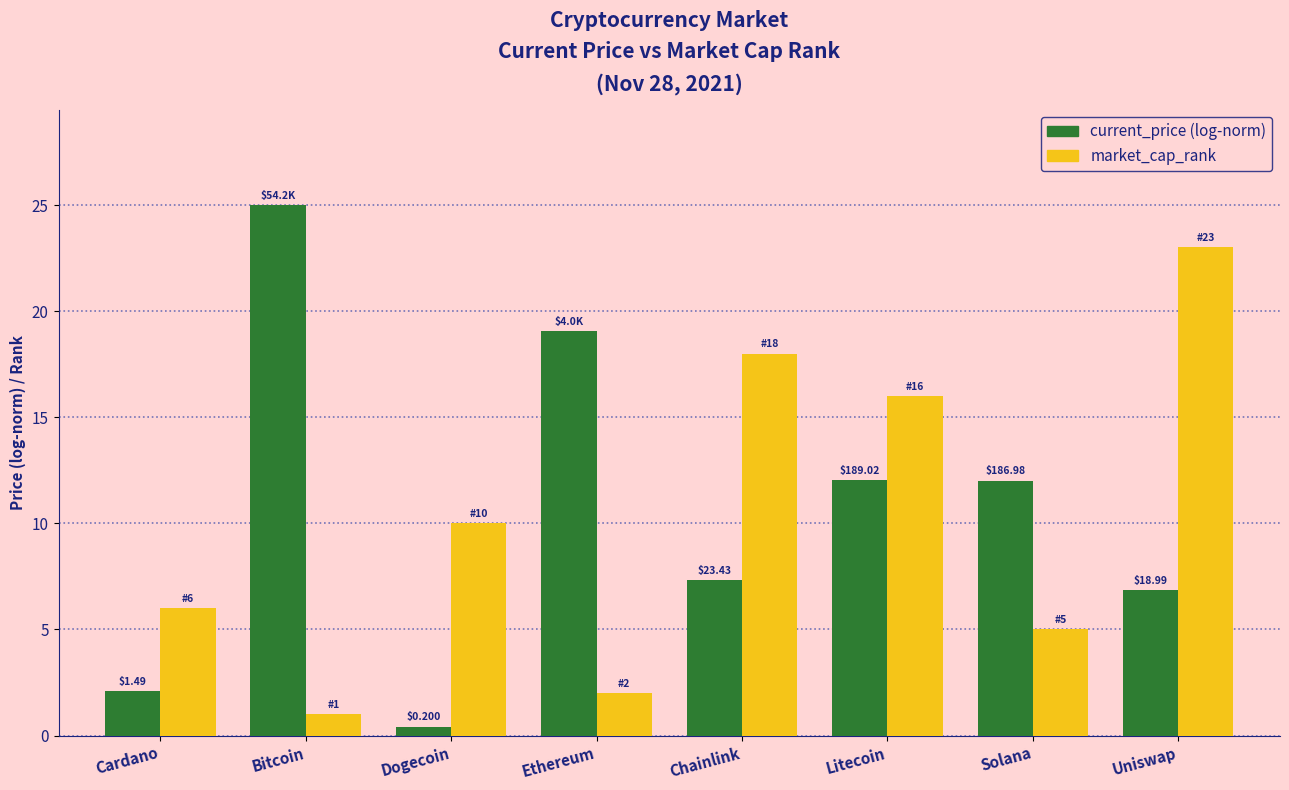

What is the label of the 8th bar from the right?

Cardano